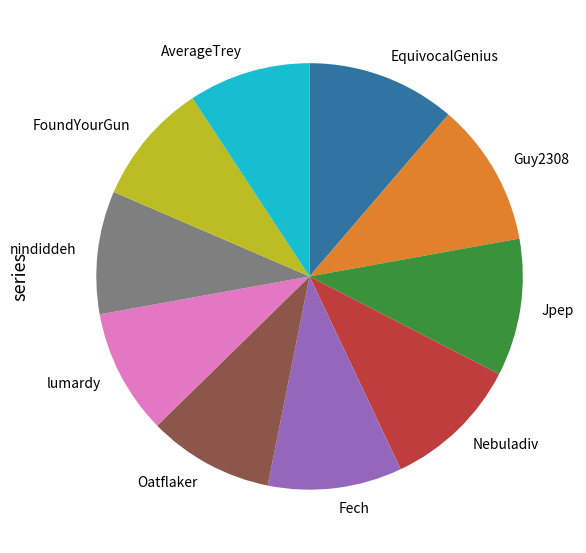

Between Guy2308 and AverageTrey, which is larger?

Guy2308